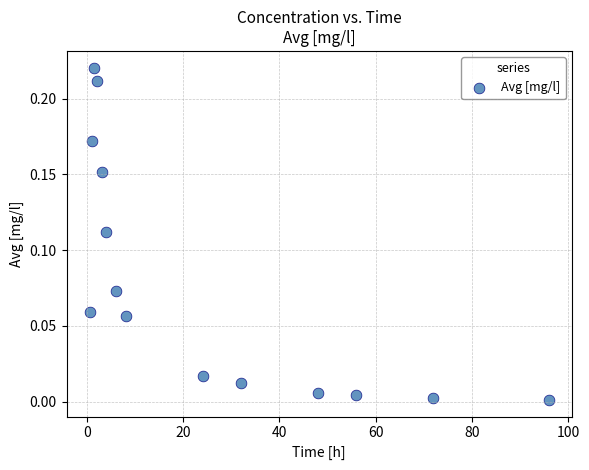

What is the range of X values (max minus min)?

95.5